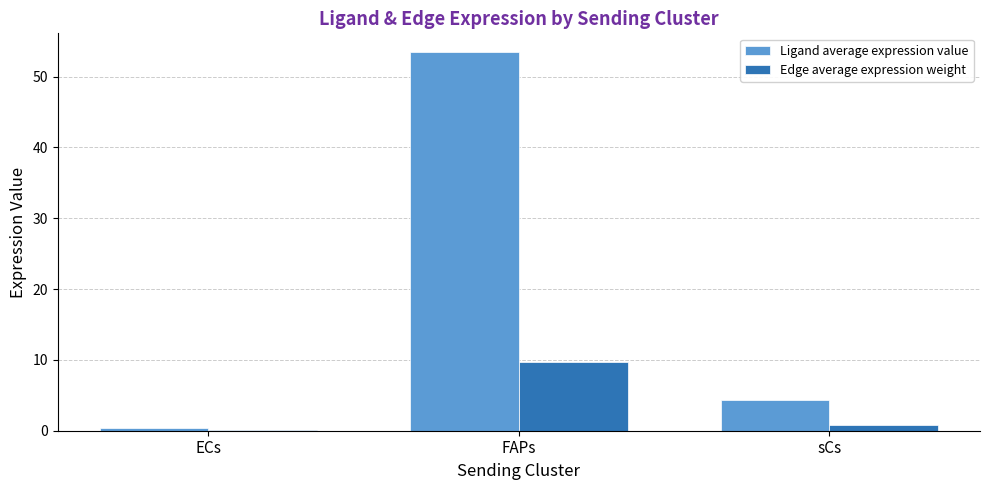

At which label does Edge average expression weight reach its peak?

FAPs